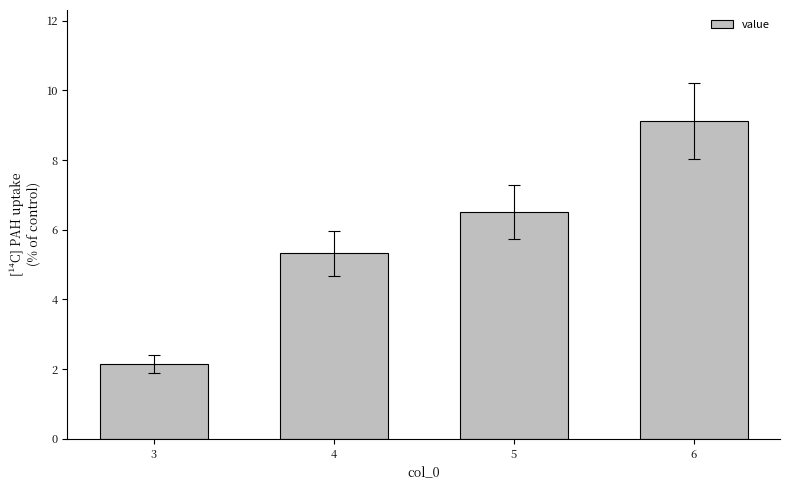

What is the greatest value displayed?

9.1